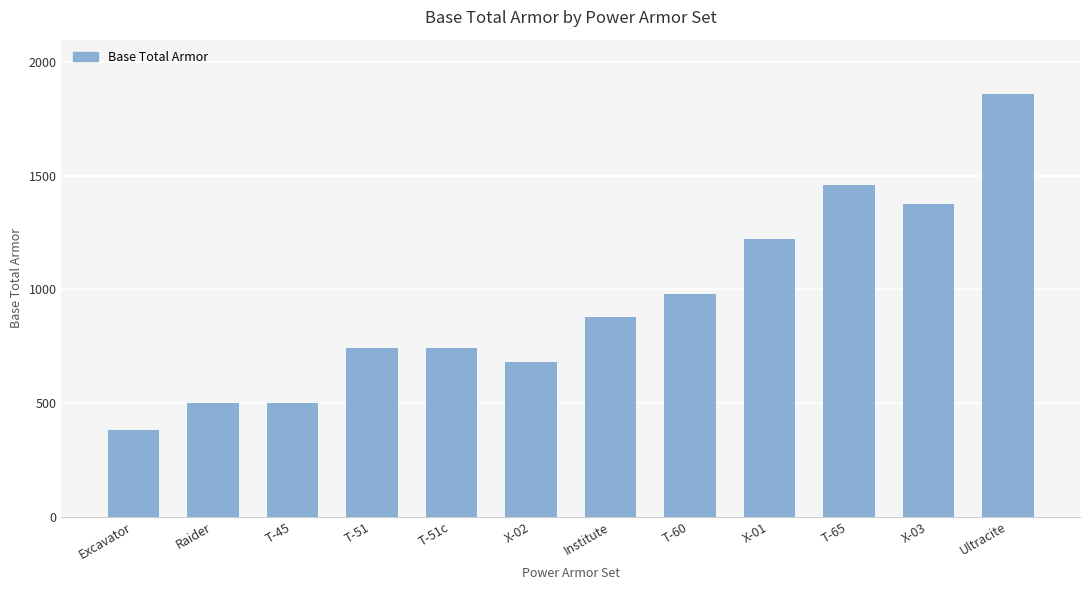

What is the value of the 8th bar from the left?

980